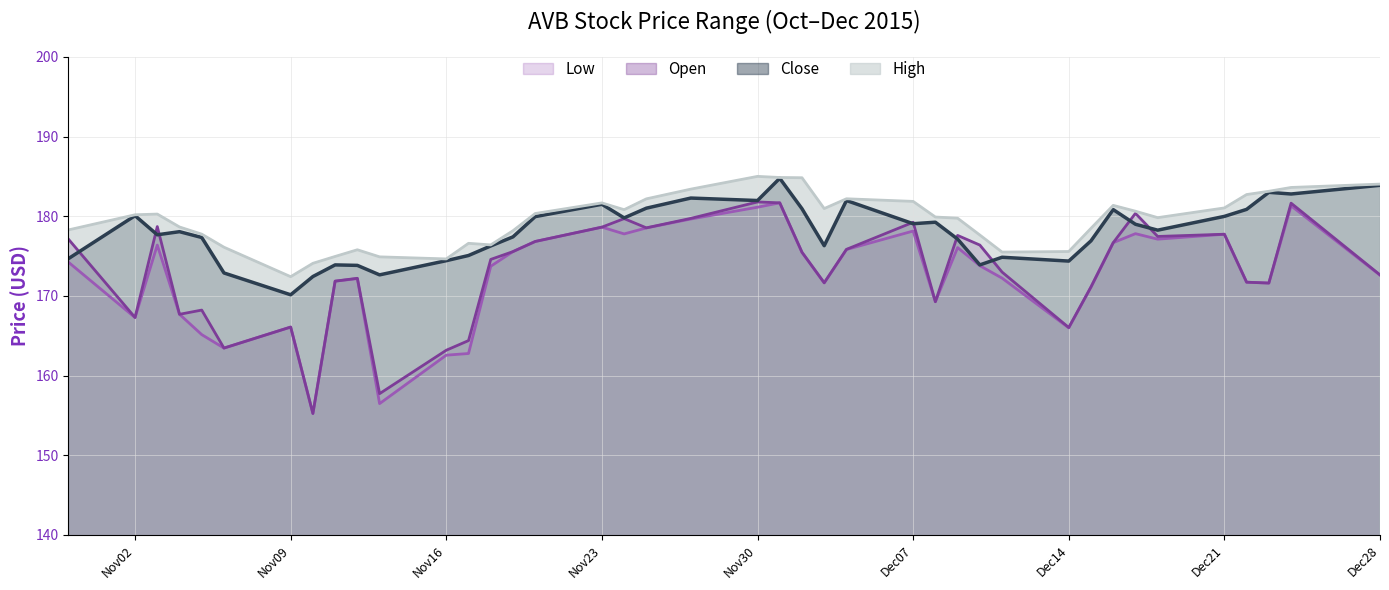

Reading left to right, extract all data points from this chart.

Low: 174.2	167.3	176.4	167.7	165.1	163.4	166.1	155.2	171.8	172.2	156.5	162.6	162.8	173.7	175.6	176.8	178.6	177.8	178.5	179.7	181.1	181.7	175.5	171.6	175.8	178.1	169.3	176.1	173.8	172.2	166.0	171.1	176.7	177.8	177.1	177.7	171.7	171.6	181.3	172.6
Open: 177.1	167.3	178.7	167.7	168.2	163.4	166.1	155.2	171.8	172.2	157.7	163.2	164.4	174.6	175.6	176.8	178.6	179.7	178.5	179.7	181.8	181.7	175.5	171.6	175.8	179.2	169.3	177.6	176.4	173.0	166.0	171.1	176.7	180.4	177.5	177.7	171.7	171.6	181.6	172.6
Close: 174.7	180.1	177.7	178.1	177.3	172.9	170.1	172.4	173.9	173.8	172.6	174.4	175.1	176.3	177.4	179.9	181.5	179.8	181.0	182.3	182.0	184.8	180.9	176.3	182.0	179.1	179.2	177.1	173.9	174.8	174.4	176.9	180.8	179.0	178.2	180.0	180.9	183.0	182.8	183.9
High: 178.3	180.2	180.3	178.7	177.8	176.1	172.4	174.1	174.9	175.8	174.9	174.6	176.6	176.4	178.2	180.3	181.7	180.8	182.2	183.4	185.0	184.9	184.8	181.0	182.2	181.9	179.9	179.8	177.6	175.5	175.6	178.5	181.4	180.6	179.8	181.0	182.7	183.1	183.6	184.0